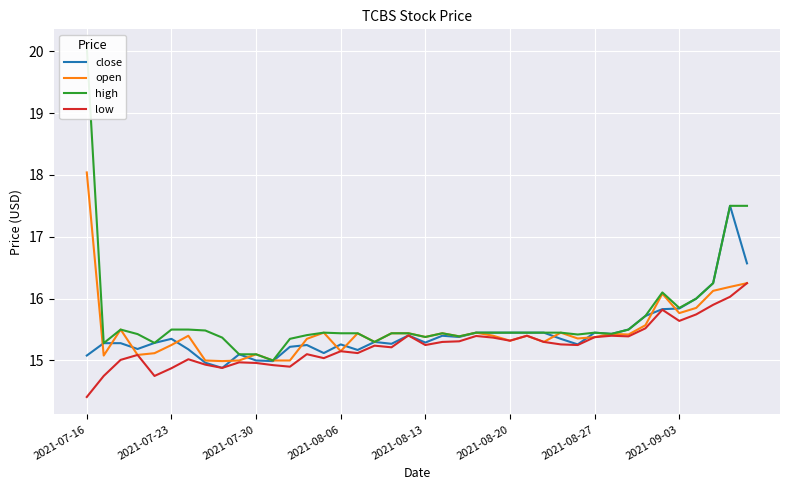

The close series shows 15.4 at 2021-08-20. True or false?

True